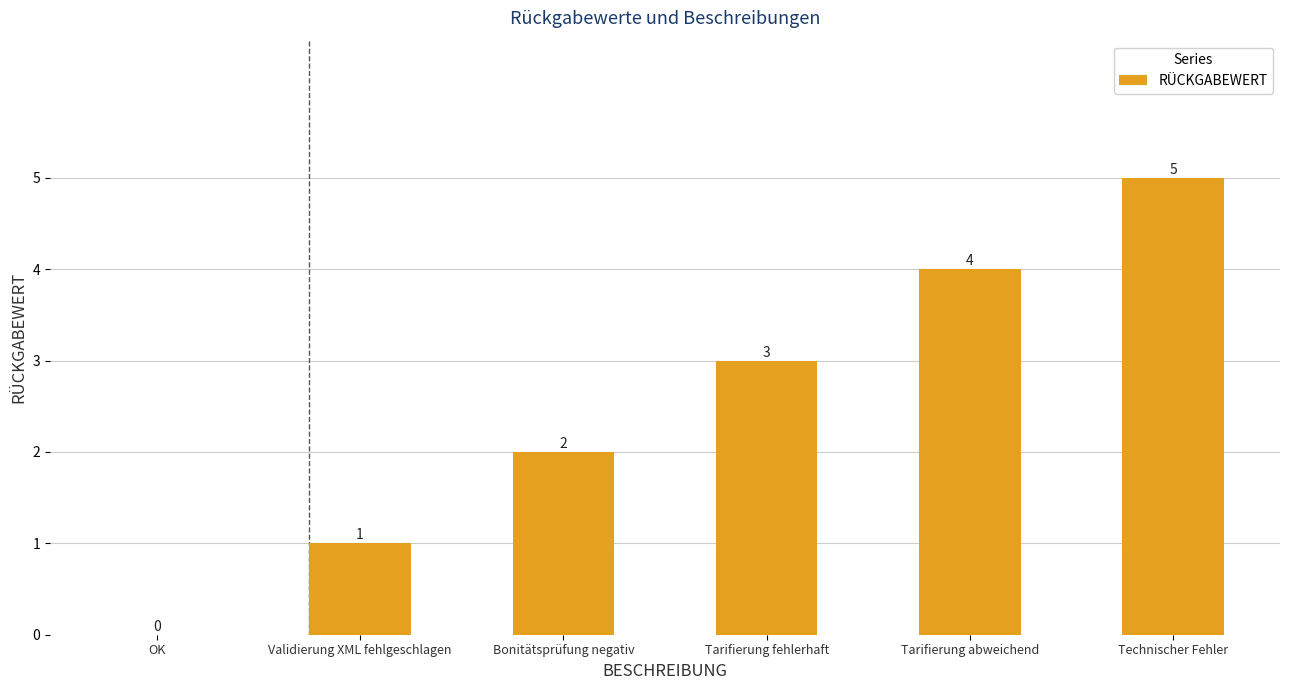

Reading left to right, transcribe all the data shown in this chart.

OK=0	Validierung XML fehlgeschlagen=1	Bonitätsprüfung negativ=2	Tarifierung fehlerhaft=3	Tarifierung abweichend=4	Technischer Fehler=5